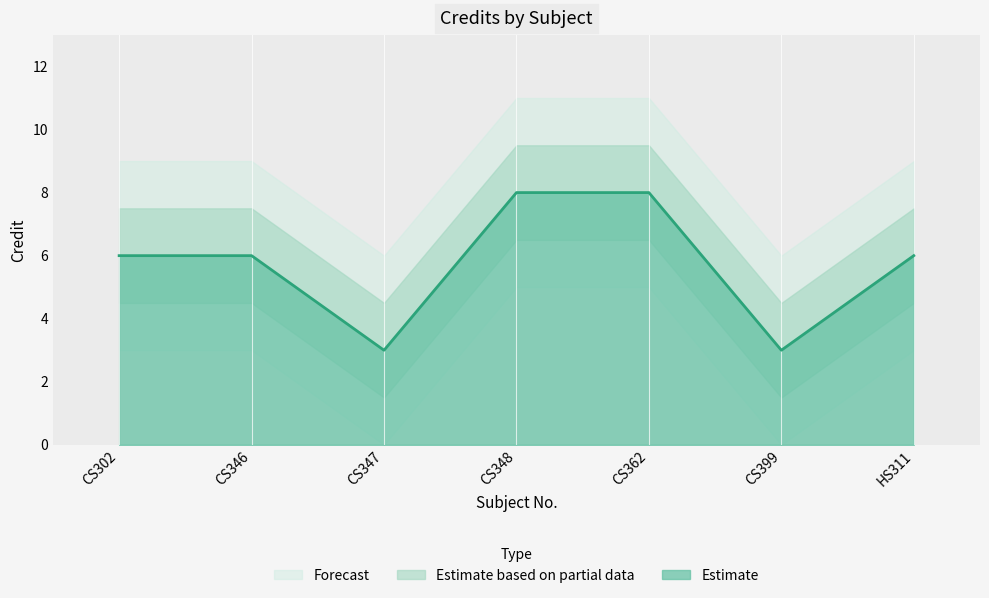

How many values are between 3 and 8?

7